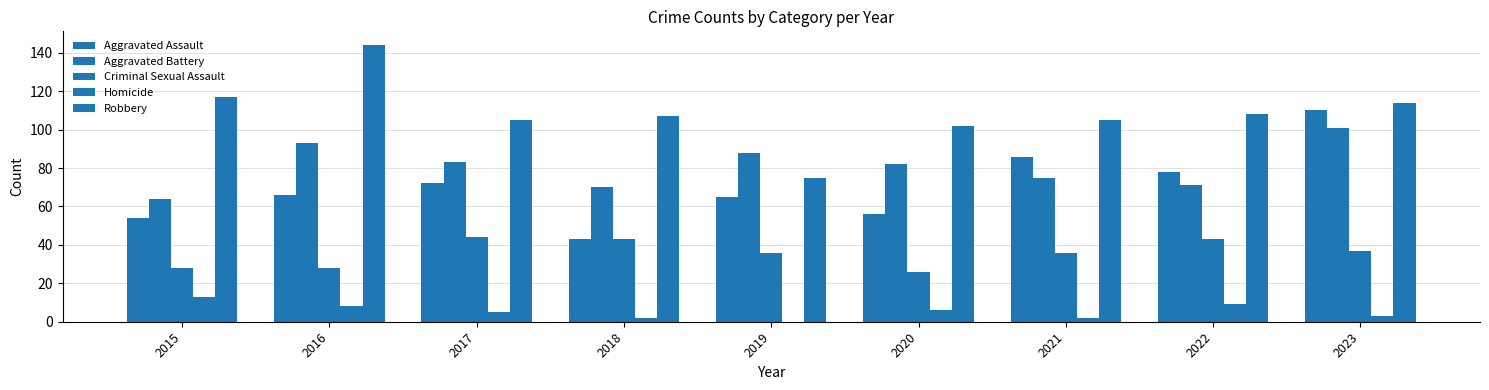

What value does the Aggravated Battery series have at 2018, to the nearest 10?

70